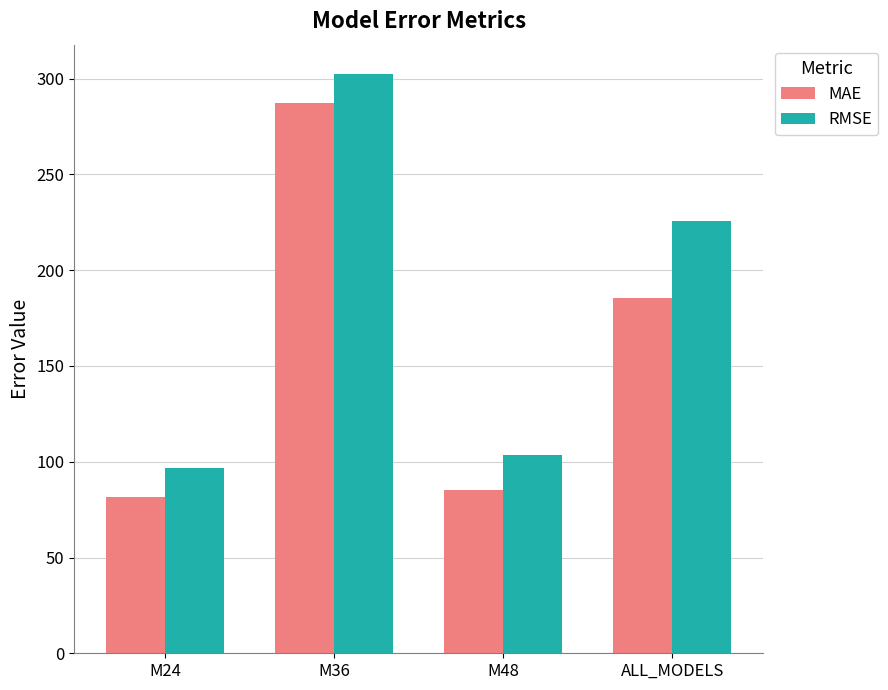

What is the total value across all series at M48?

188.8